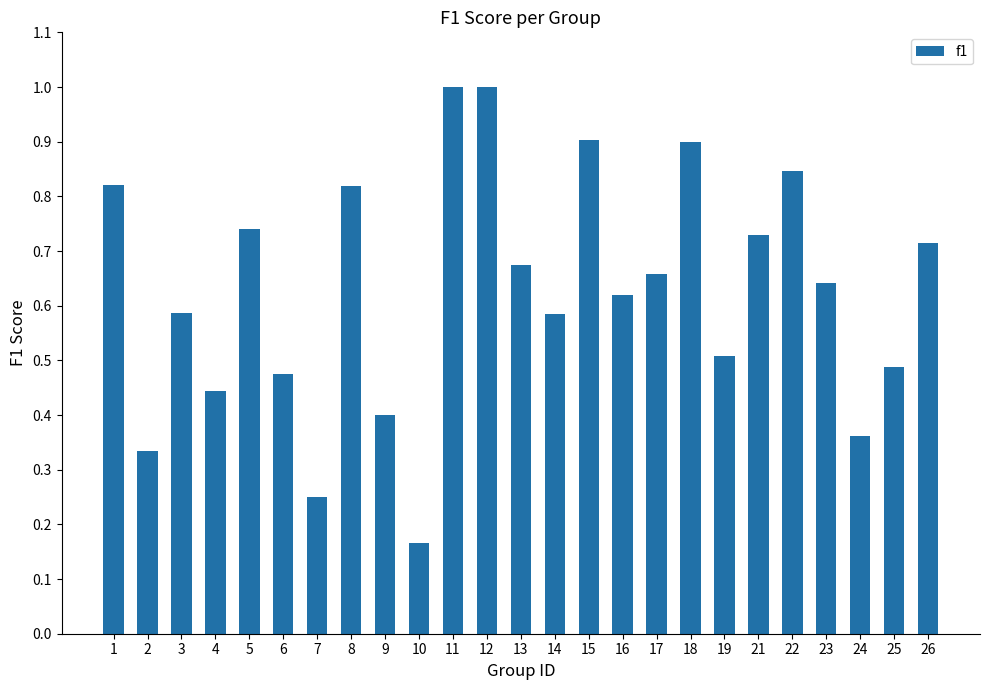

Is it true that the value at 7 is 0.1?

False